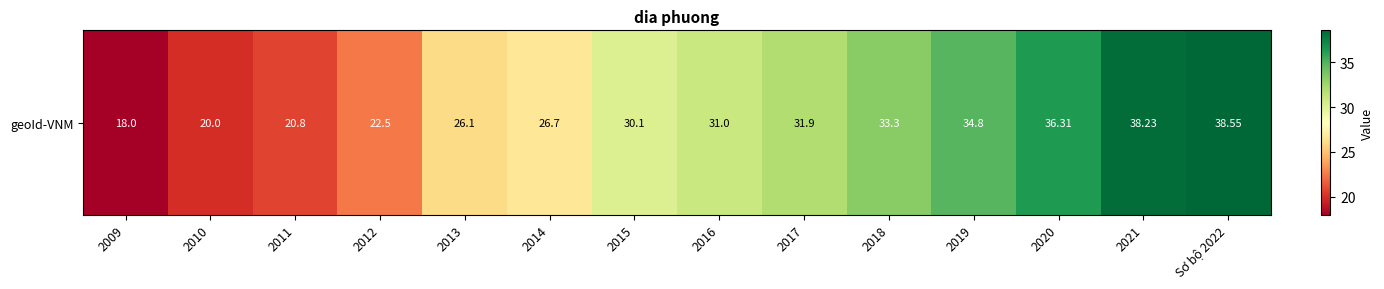

What is the difference between the maximum and minimum values?

20.5